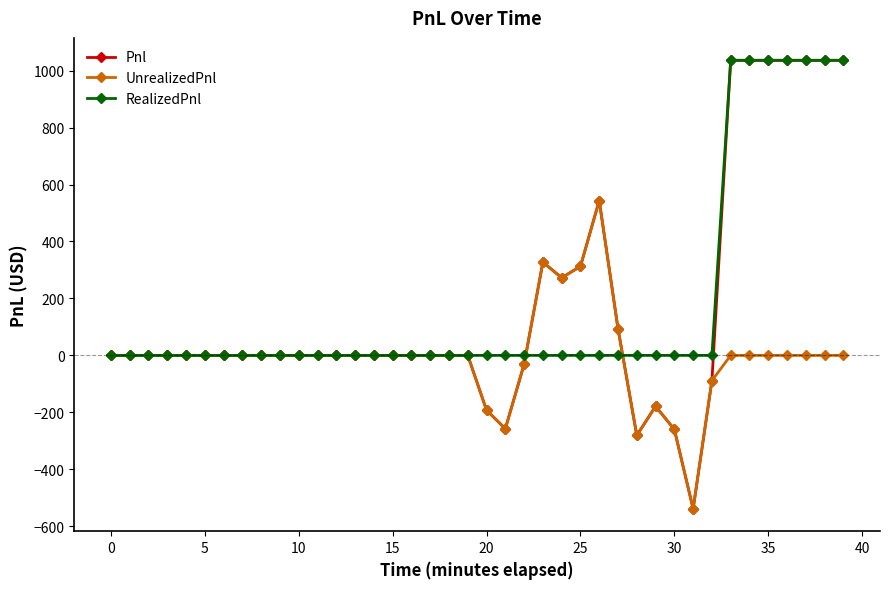

True or false: Pnl has more than 0 points higher than both neighbors.

True